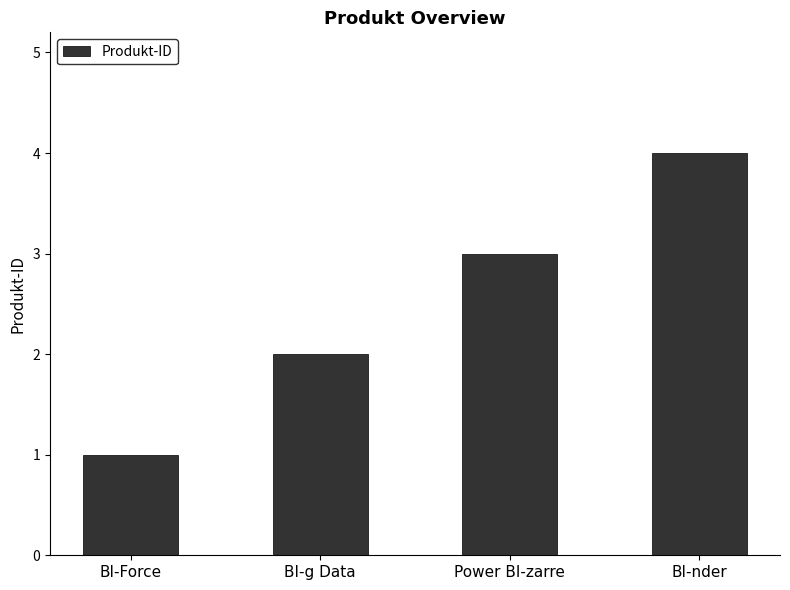

What is the label of the 4th bar from the left?

BI-nder